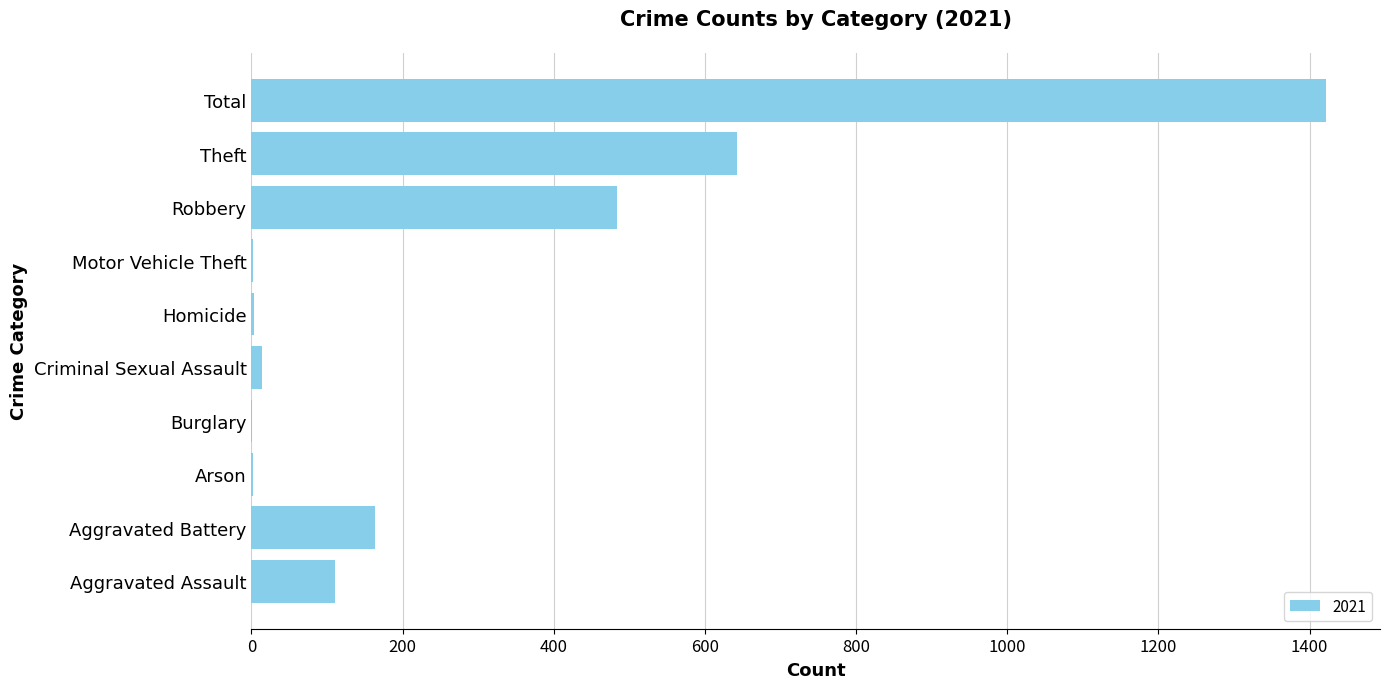

What is the greatest value displayed?

1422